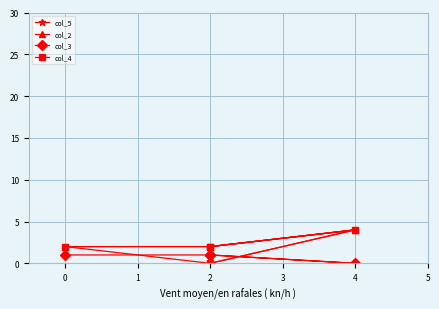

How many values in the col_2 series exceed 2?

1